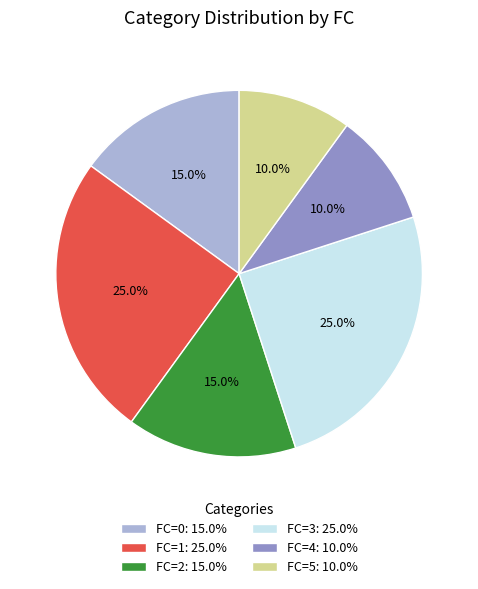

Is there a majority slice in this chart?

No